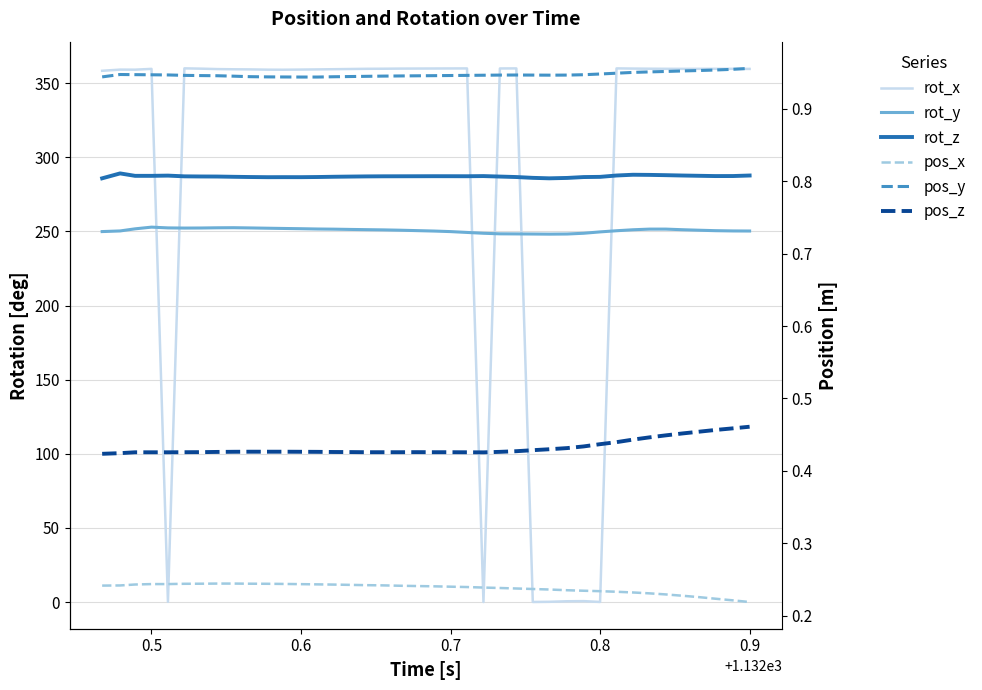

True or false: rot_z has more than 1 points higher than both neighbors.

True